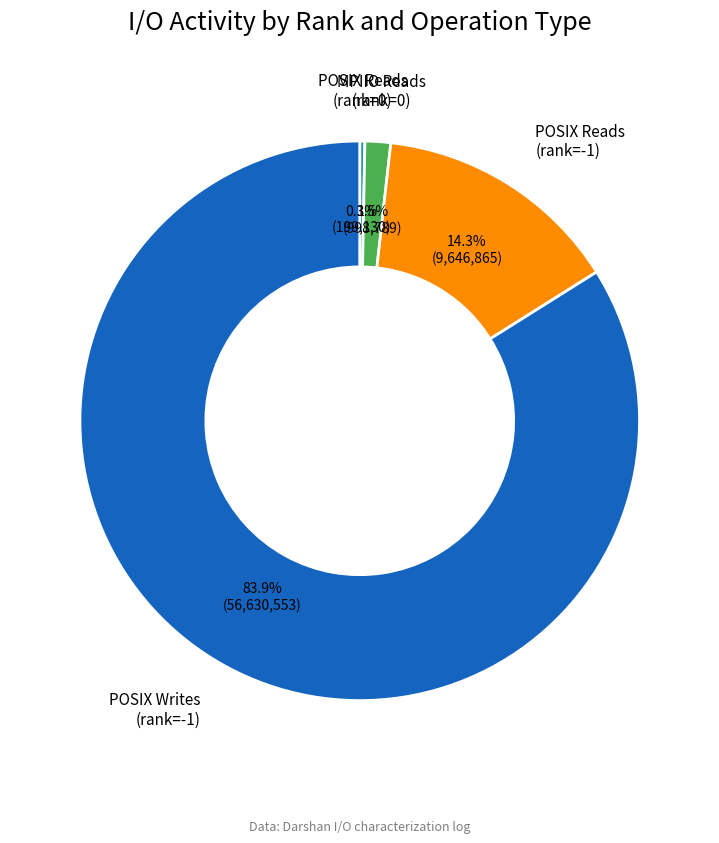

Is there any slice that represents more than half of the pie?

Yes